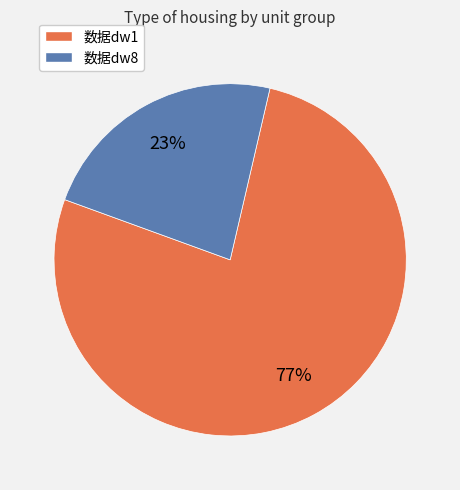

How many segments does this pie chart have?

2